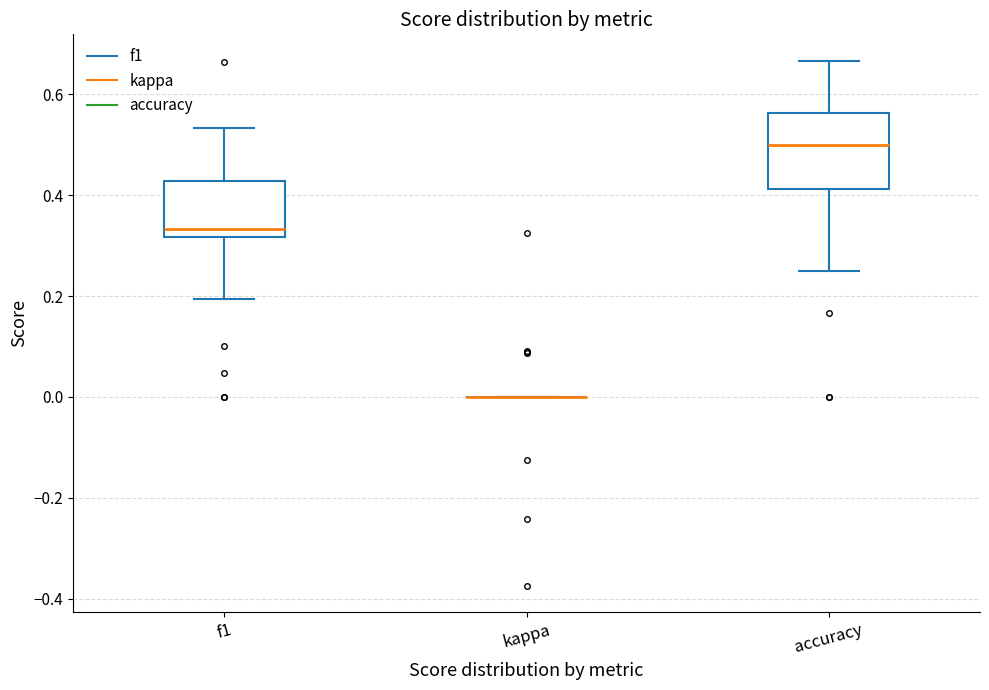

Which box is the tallest, from its lower edge to its upper edge?

accuracy